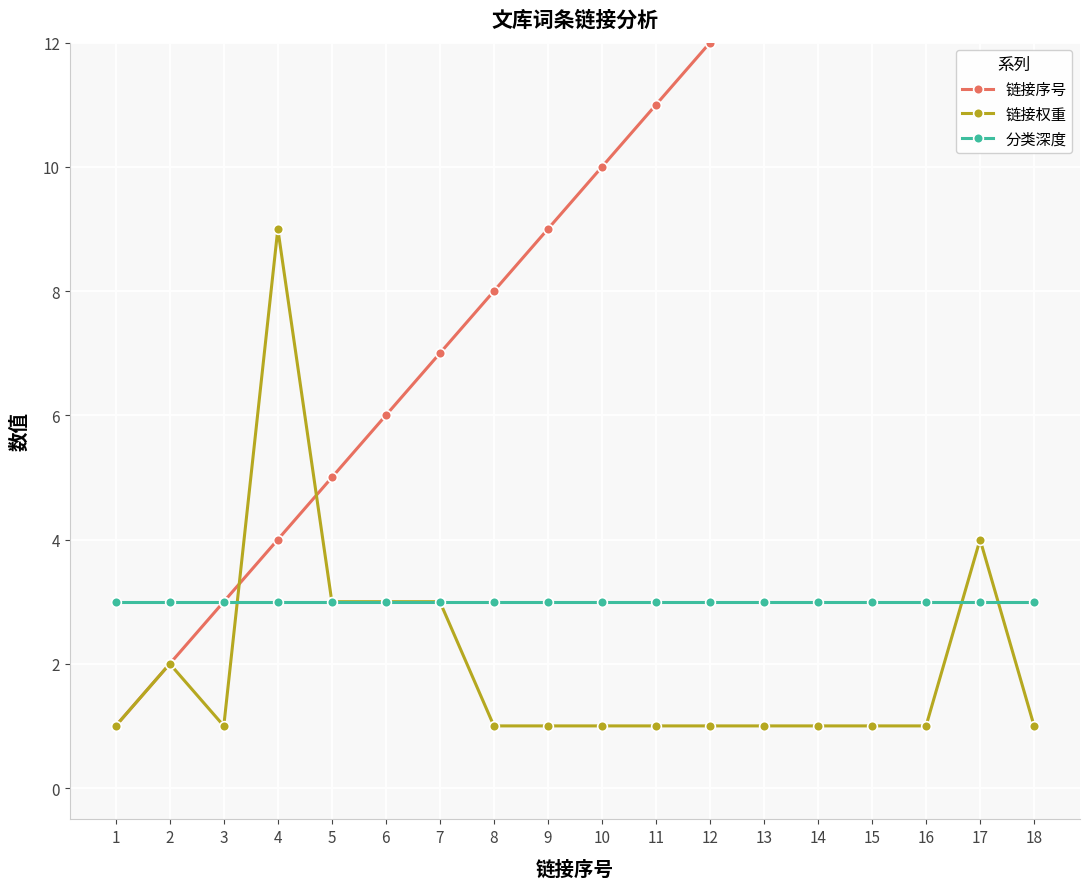

What is the difference between the maximum and second lowest values in the 链接序号 series?

16